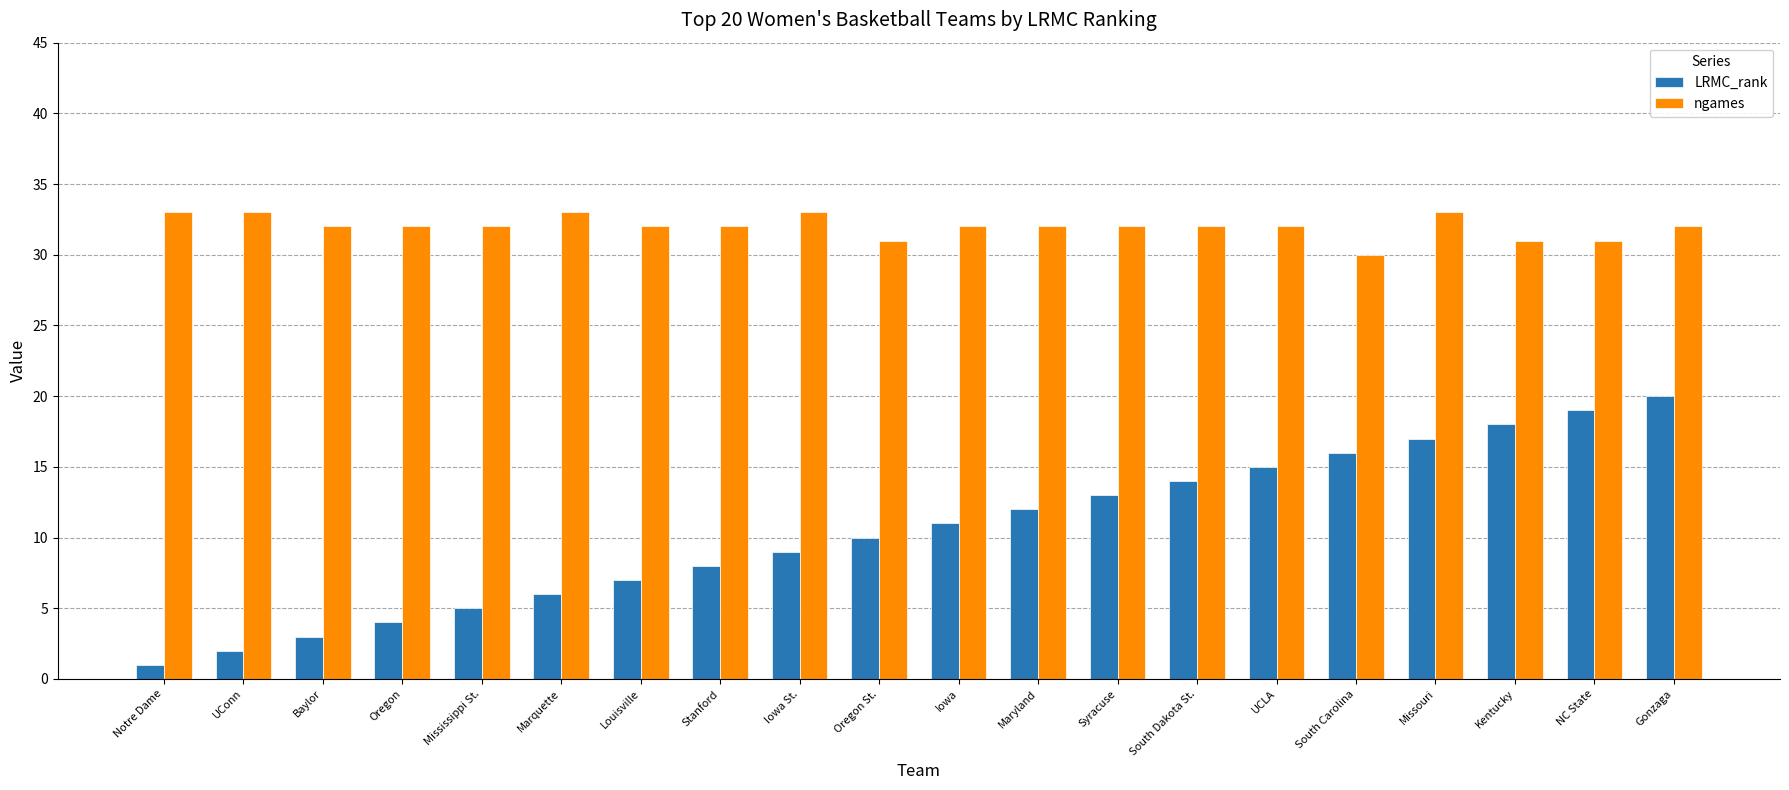

Reading right to left, what are all the values shown in this chart?

LRMC_rank: 20	19	18	17	16	15	14	13	12	11	10	9	8	7	6	5	4	3	2	1
ngames: 32	31	31	33	30	32	32	32	32	32	31	33	32	32	33	32	32	32	33	33